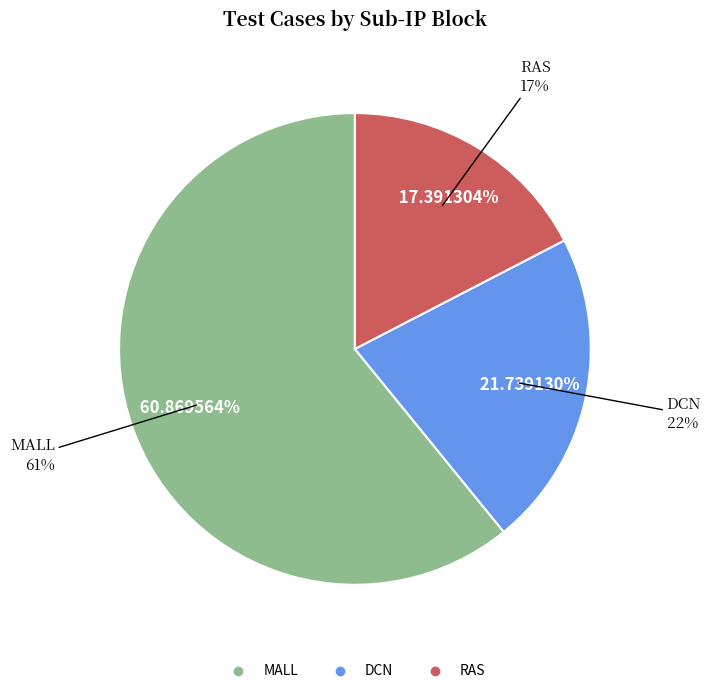

How many segments does this pie chart have?

3